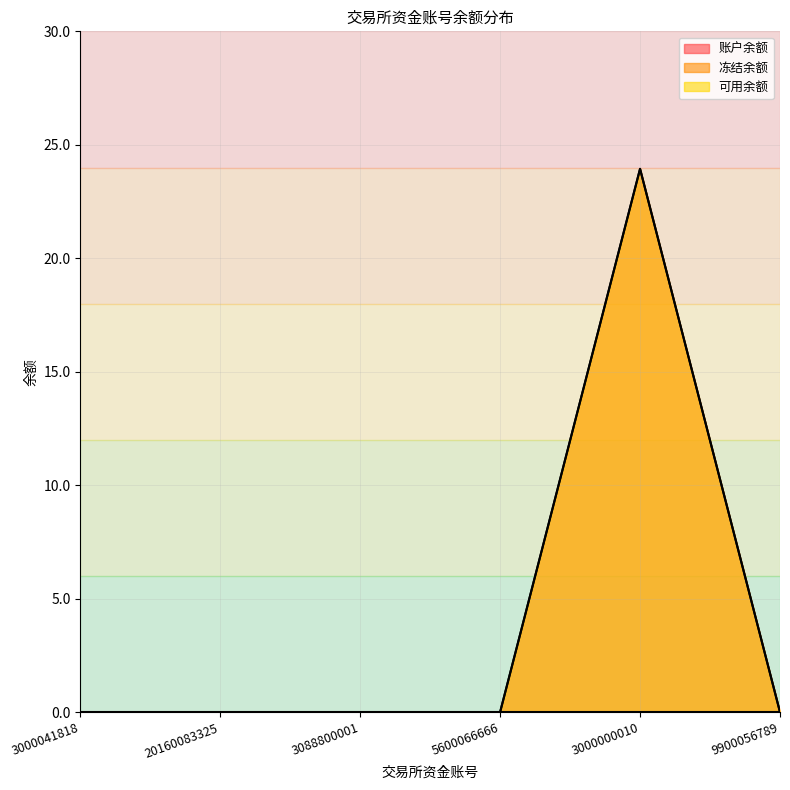

What is the difference between the maximum and minimum values in the 可用余额 series?

23.9